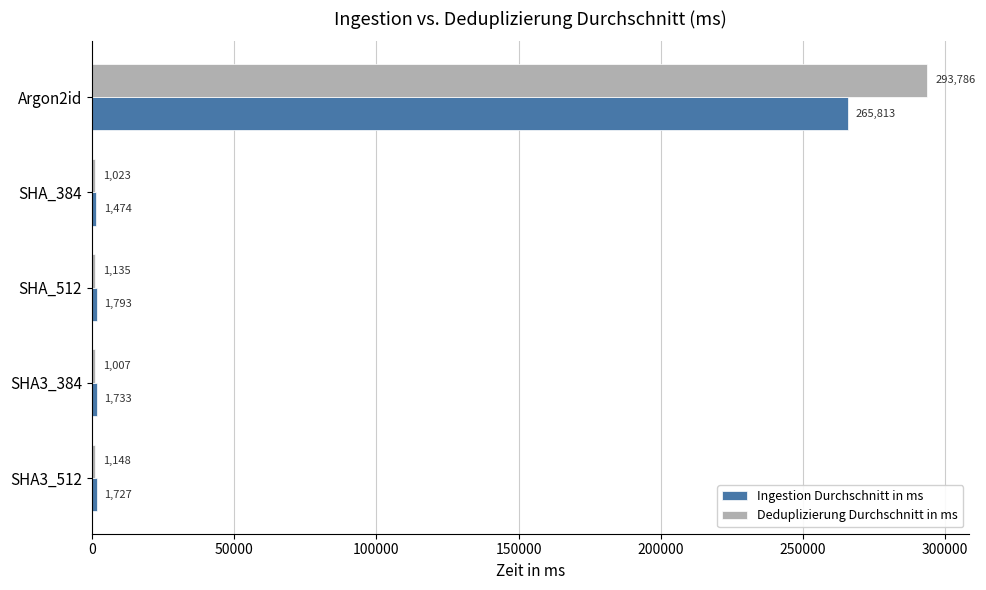

At which category does the chart reach its minimum across all series?

SHA3_384